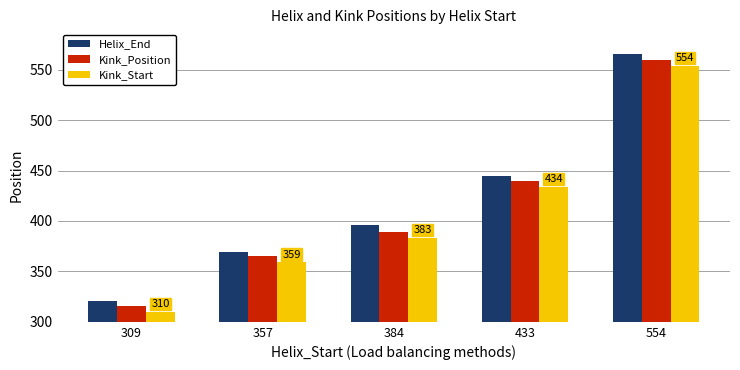

Count the number of data series in this chart.

3